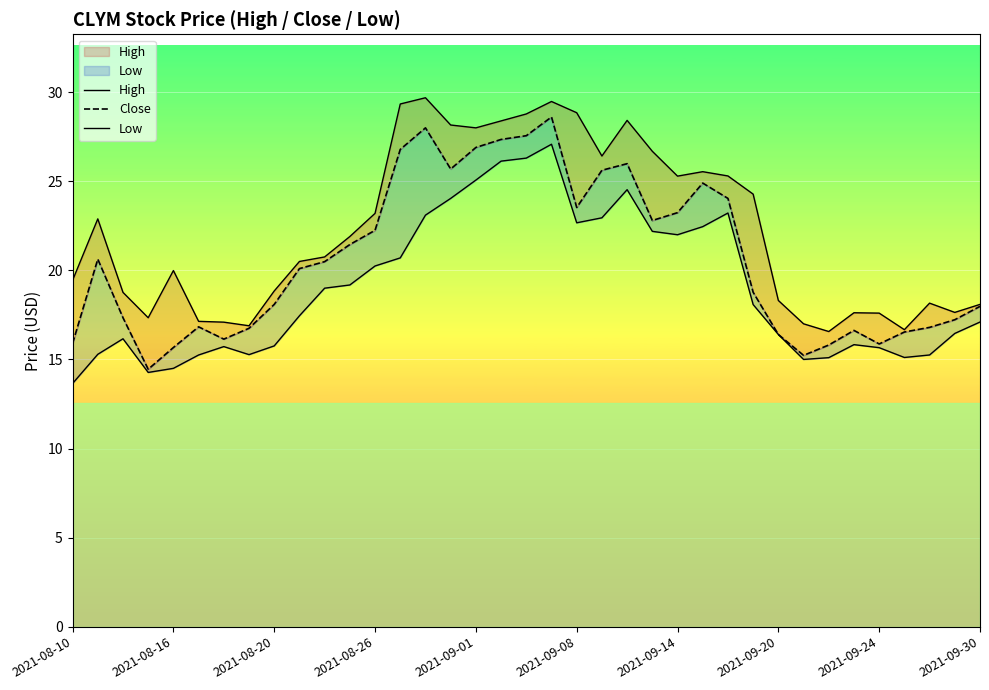

Which label corresponds to the smallest value in the chart?

2021-08-10